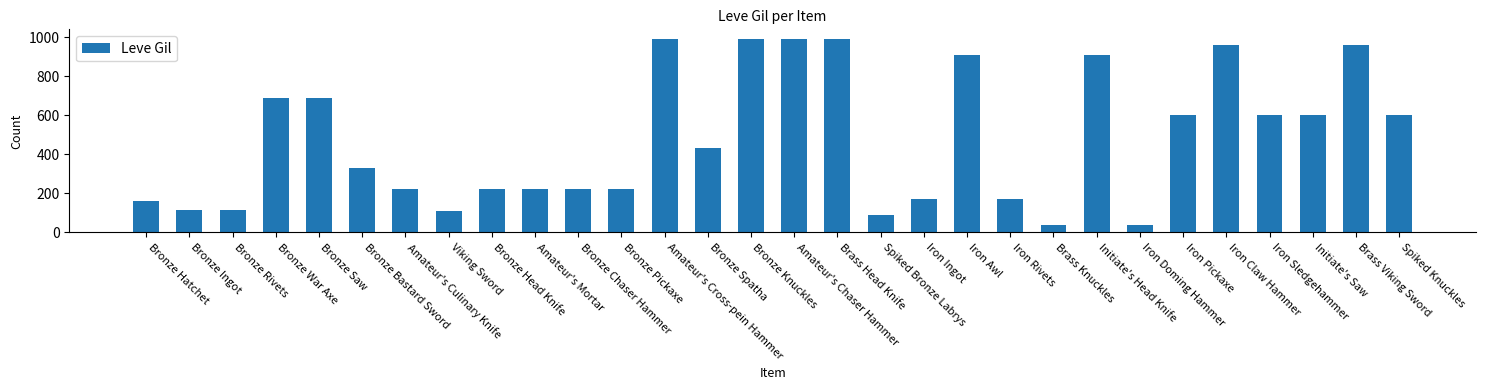

What is the maximum value shown in the chart?

990